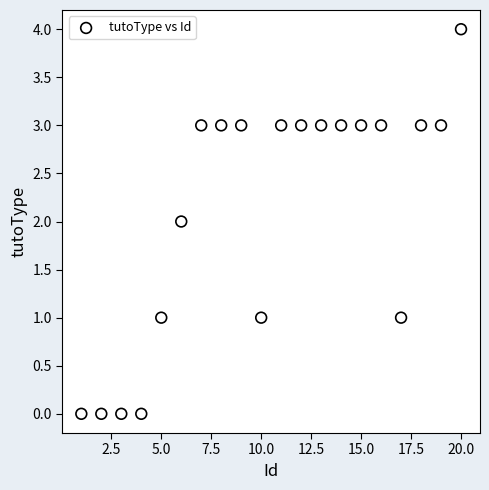

What is the range of X values (max minus min)?

19